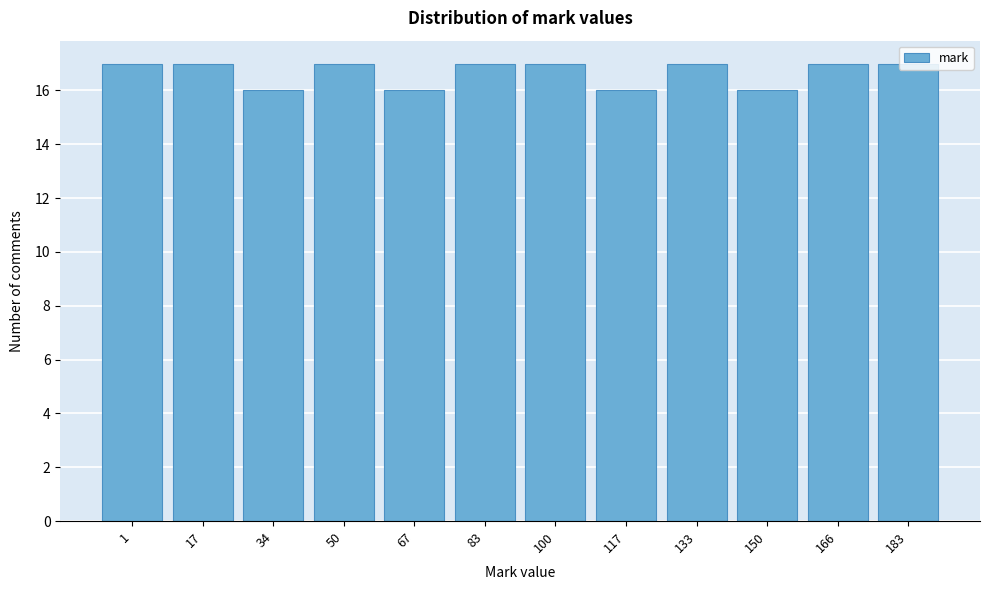

What is the value of the 1st bar from the left?

17